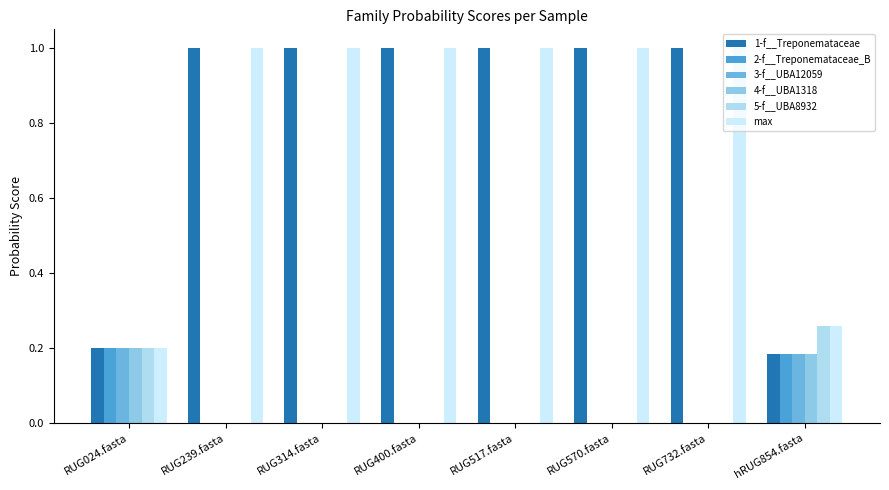

At which label is 5-f__UBA8932 closest to 0?

RUG239.fasta